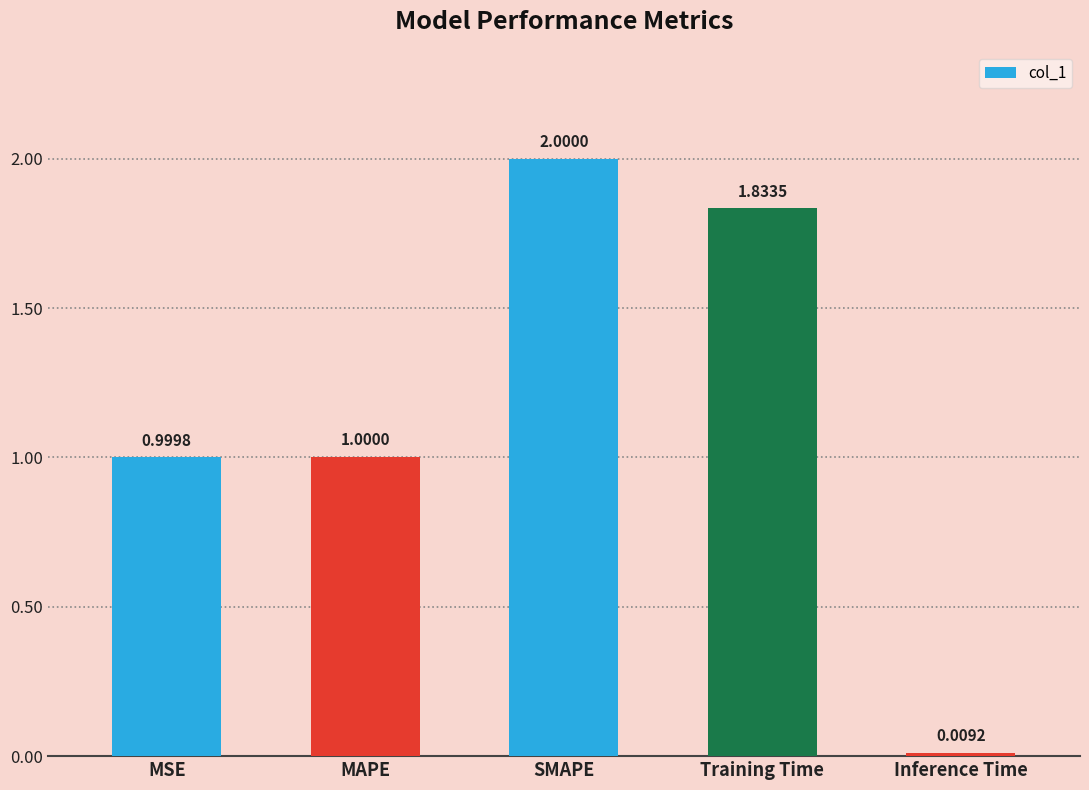

Rank the categories by value from lowest to highest.

Inference Time, MSE, MAPE, Training Time, SMAPE